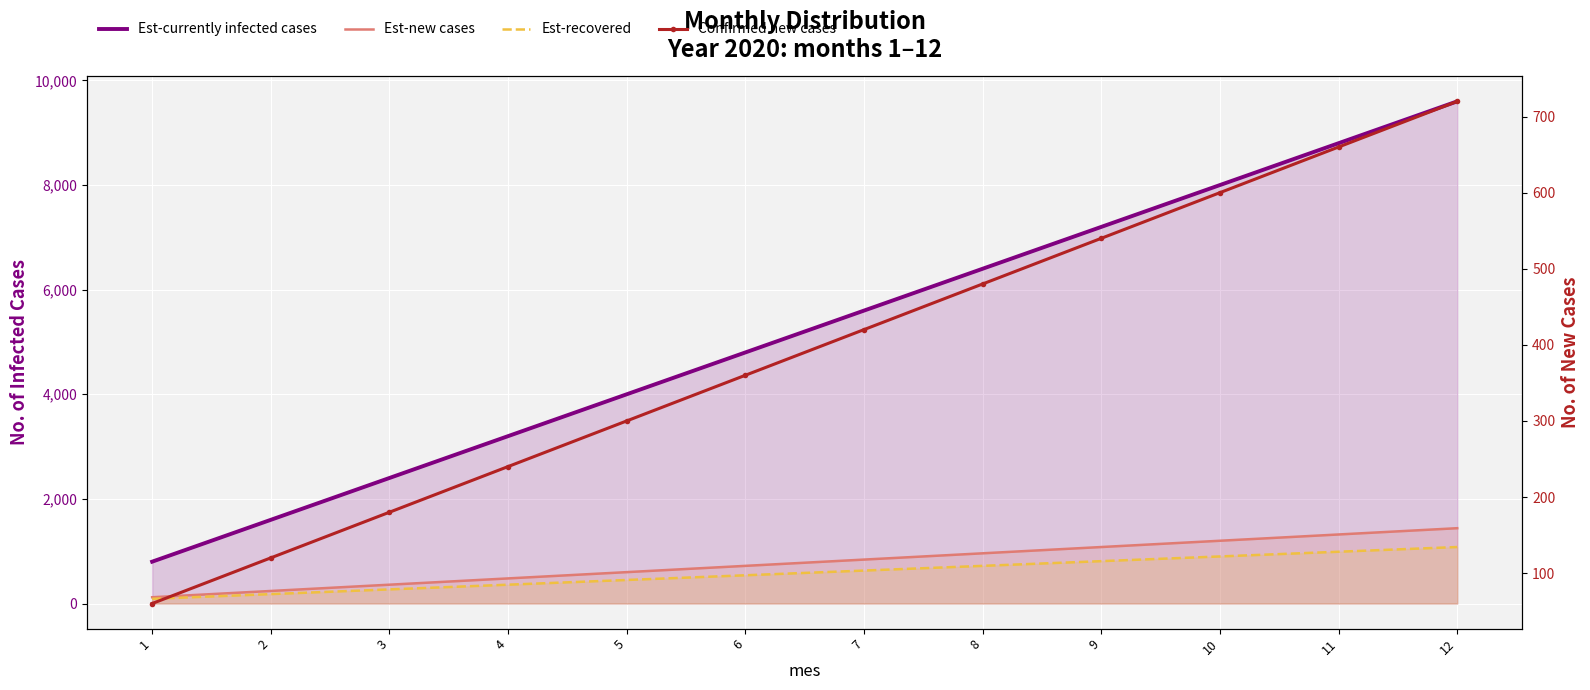

Reading left to right, transcribe all the data shown in this chart.

Est-currently infected cases: 800	1600	2400	3200	4000	4800	5600	6400	7200	8000	8800	9600
Est-new cases: 120	240	360	480	600	720	840	960	1080	1200	1320	1440
Est-recovered: 90	180	270	360	450	540	630	720	810	900	990	1080
Confirmed new cases: 60	120	180	240	300	360	420	480	540	600	660	720